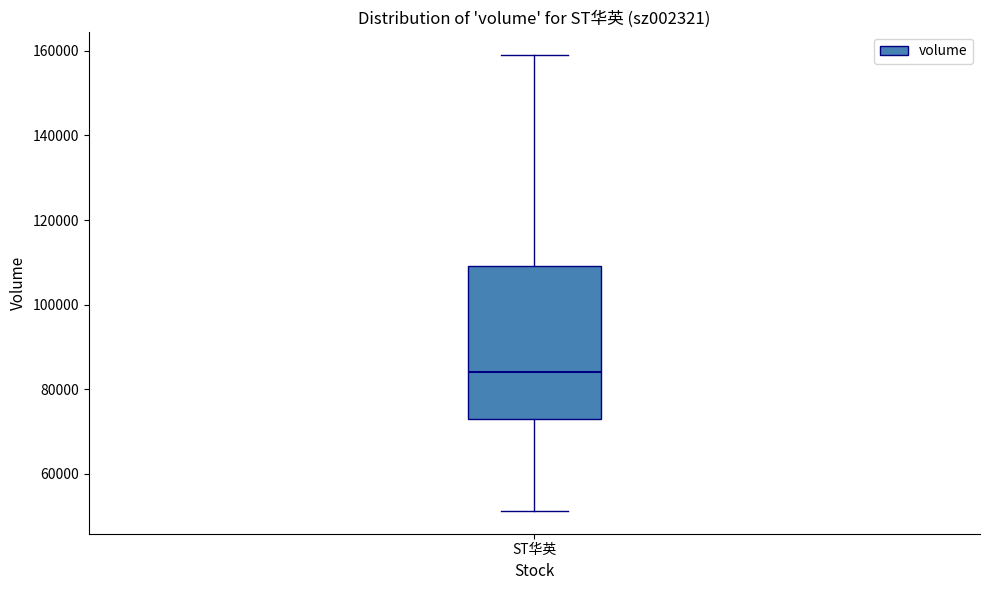

Where is the lower edge of the box for ST华英 on the y-axis? The values are not printed on the chart, so give them approximately, as read against the axis.

72000